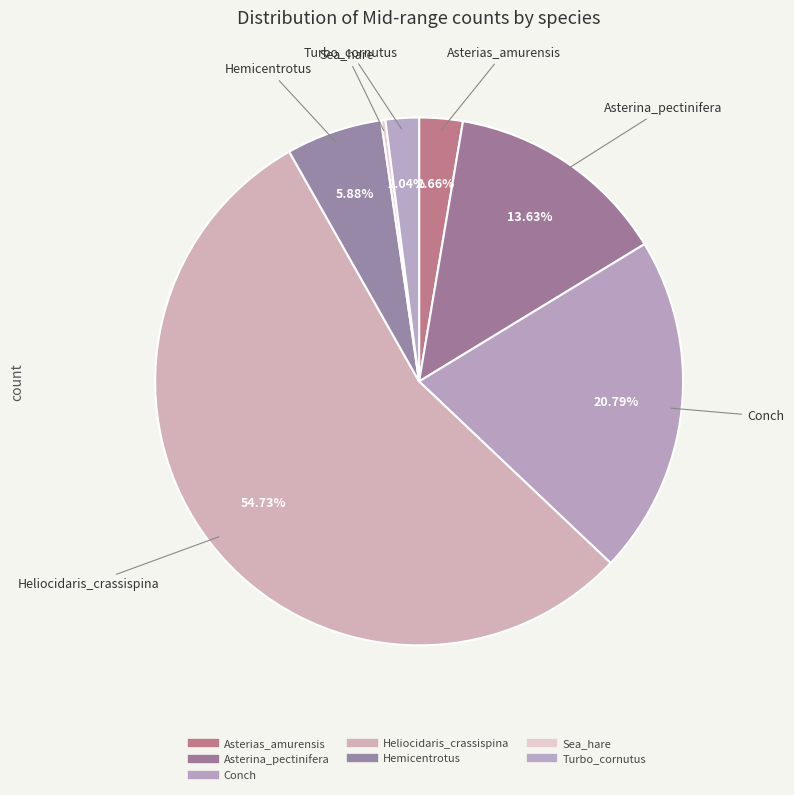

What is the total percentage of Conch and Asterias_amurensis?

23.4%